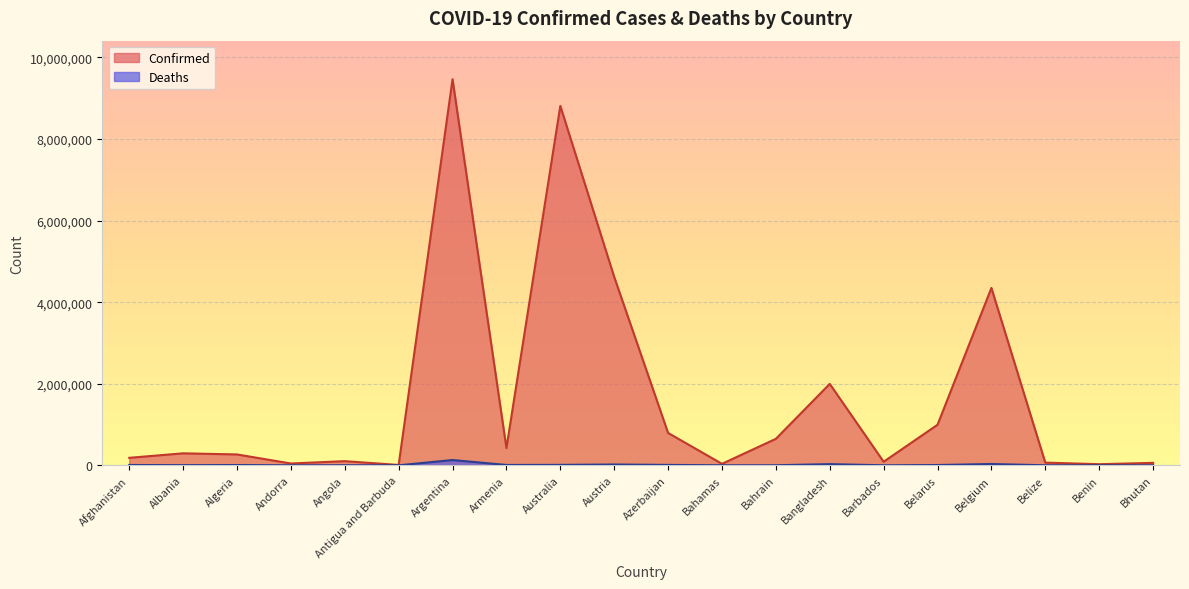

True or false: Confirmed has a value of 1306728 at Bangladesh.

False